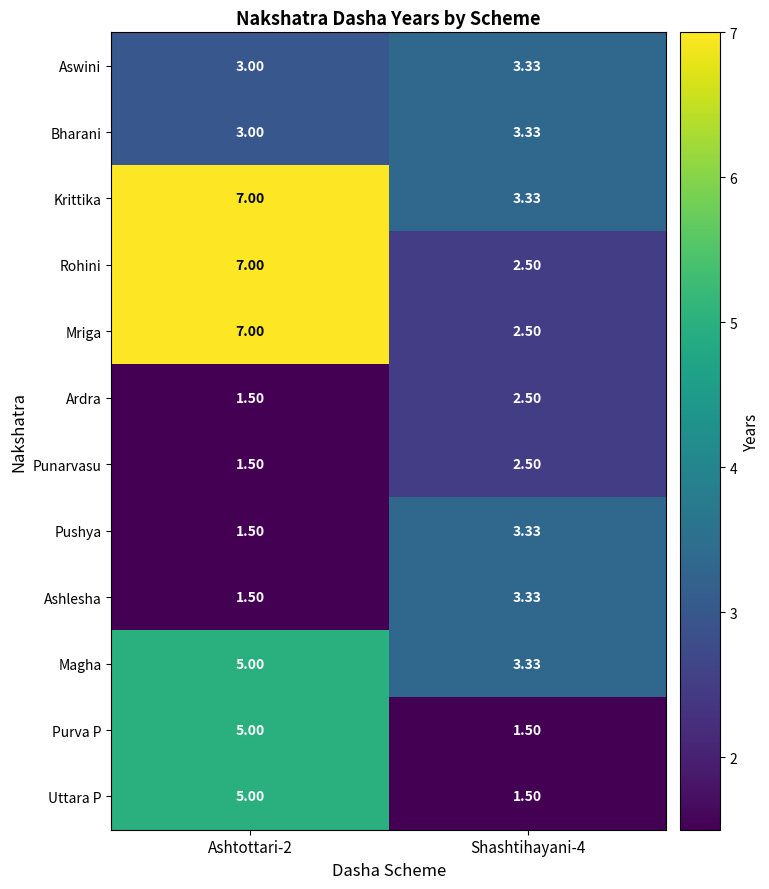

At which category does the chart reach its peak across all series?

Ashtottari-2